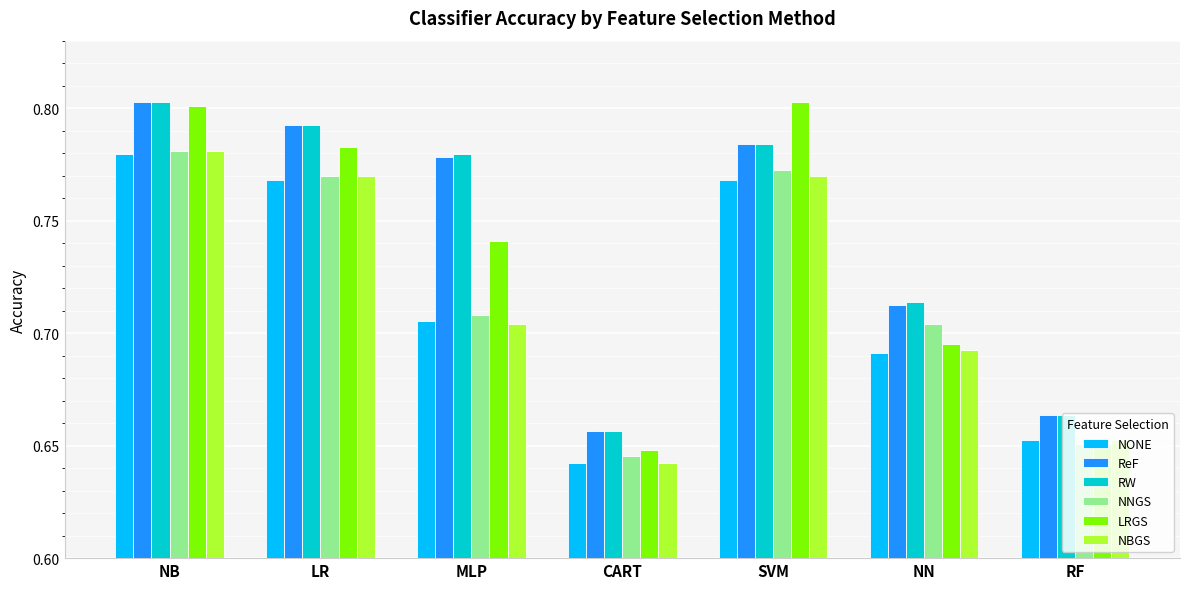

What is the total value across all series at NN?

4.2